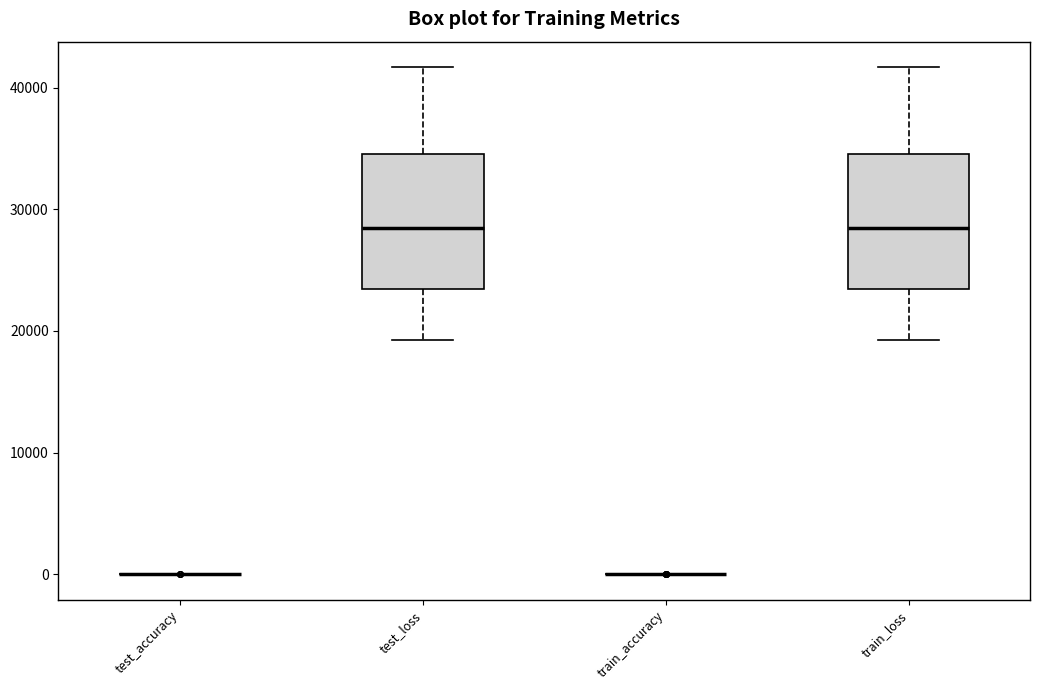

Reading left to right, read every box against the y-axis: the position of its median line, the range the box covers, and the ends of its whiskers. The values are not printed on the chart, so give them approximately, as read against the axis.

test_accuracy: box collapsed to a line at 0, whiskers 0 to 0
test_loss: median 28000, box 23000 to 35000, whiskers 19000 to 42000
train_accuracy: box collapsed to a line at 0, whiskers 0 to 0
train_loss: median 28000, box 23000 to 35000, whiskers 19000 to 42000